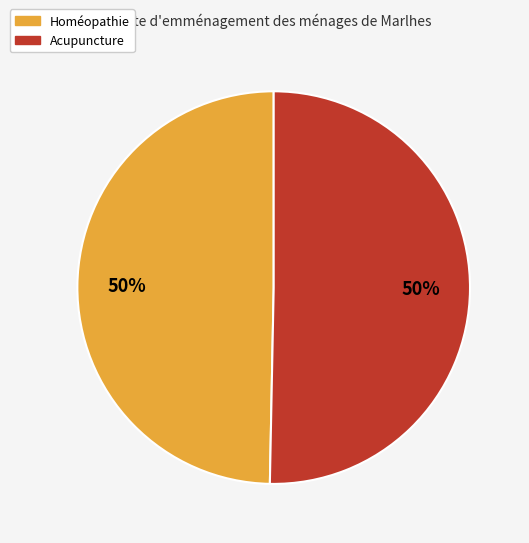

Do Acupuncture and Homéopathie together represent more than half of the pie?

Yes